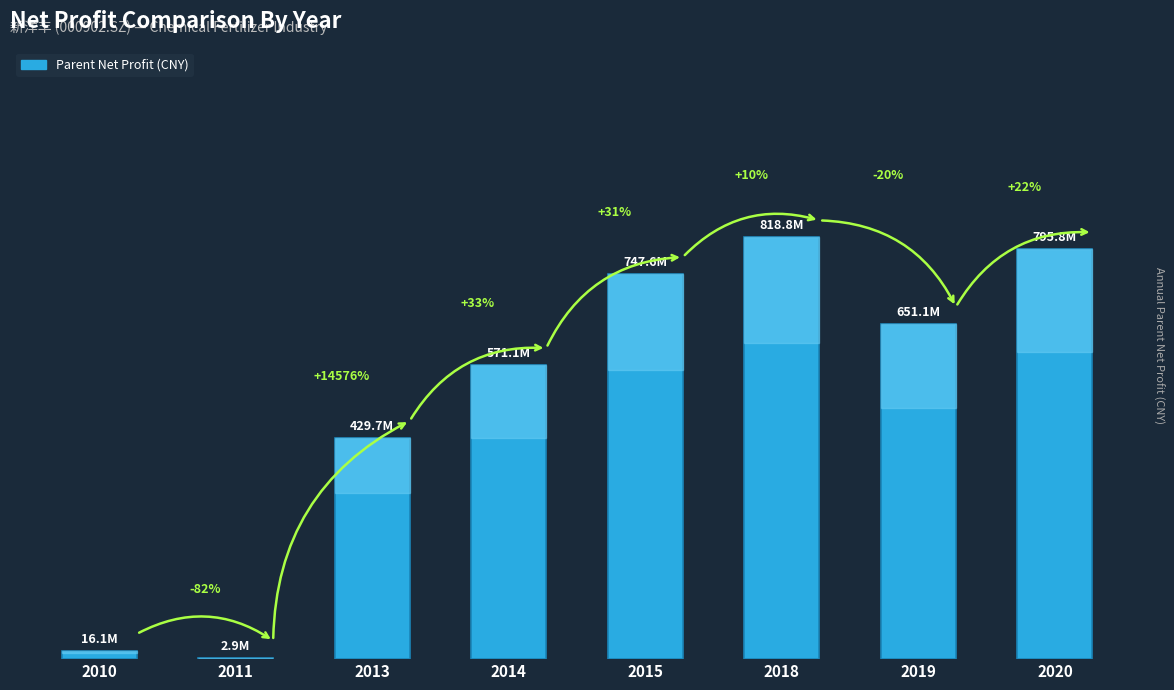

Does the chart contain stacked bars?

No